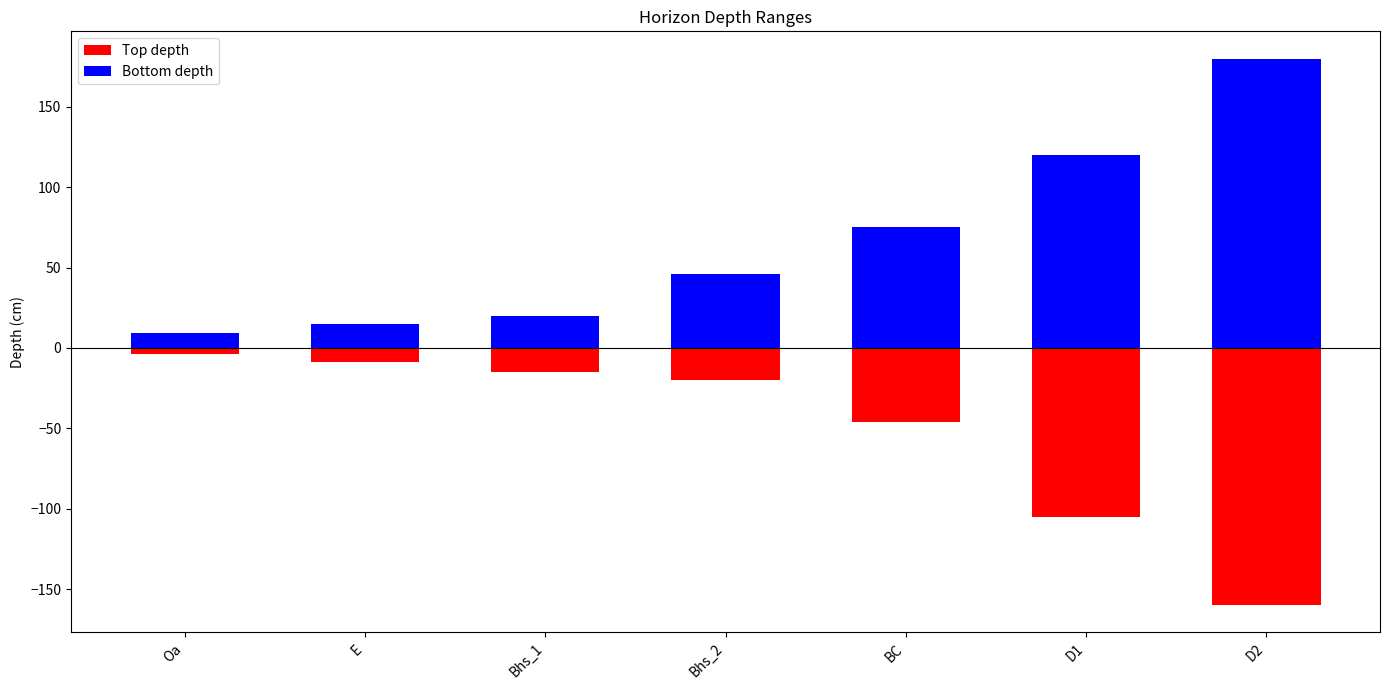

Count the number of data series in this chart.

2